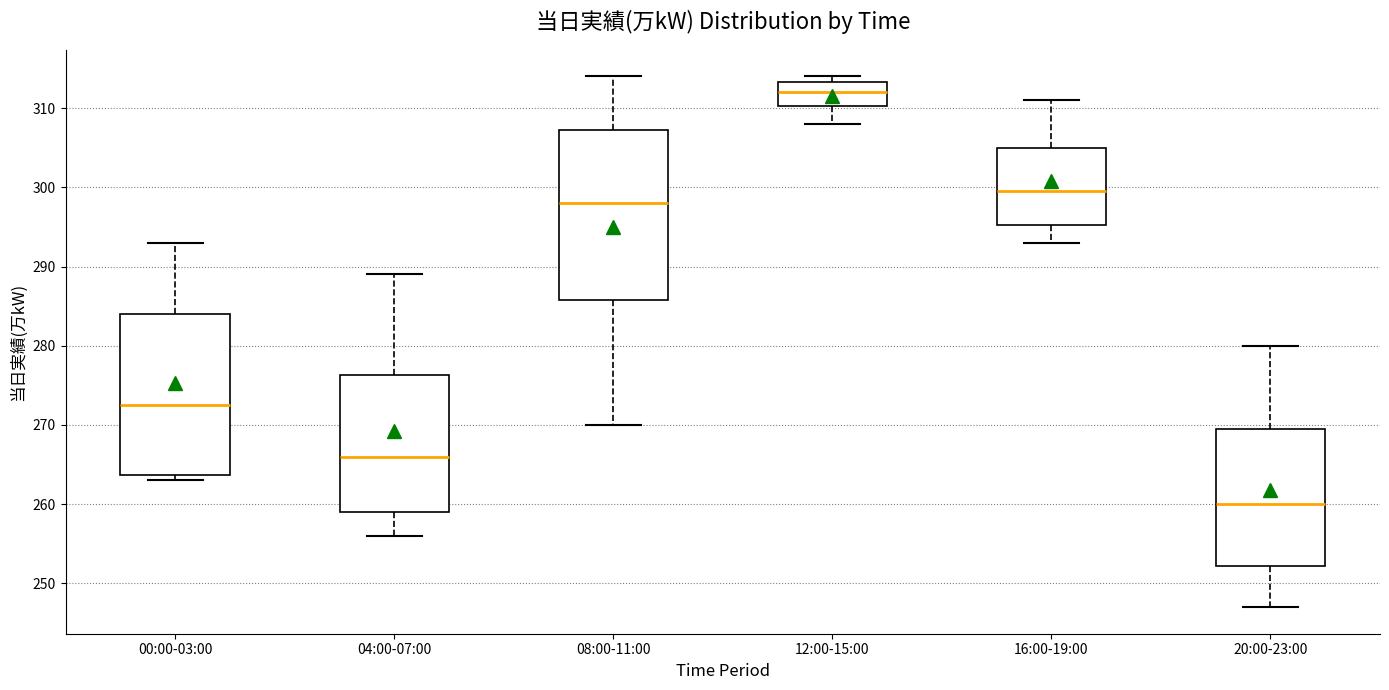

Which box is the tallest, from its lower edge to its upper edge?

08:00-11:00